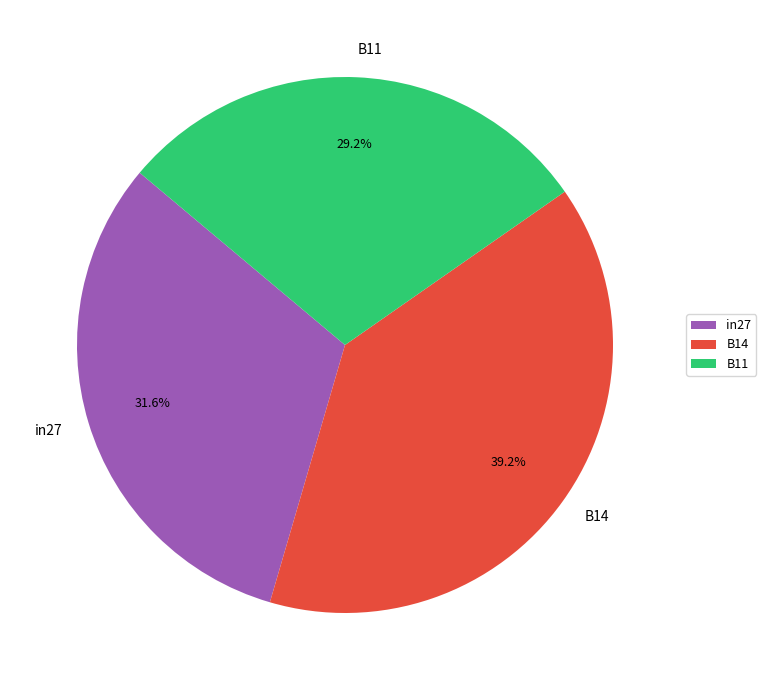

Between B14 and in27, which is larger?

B14